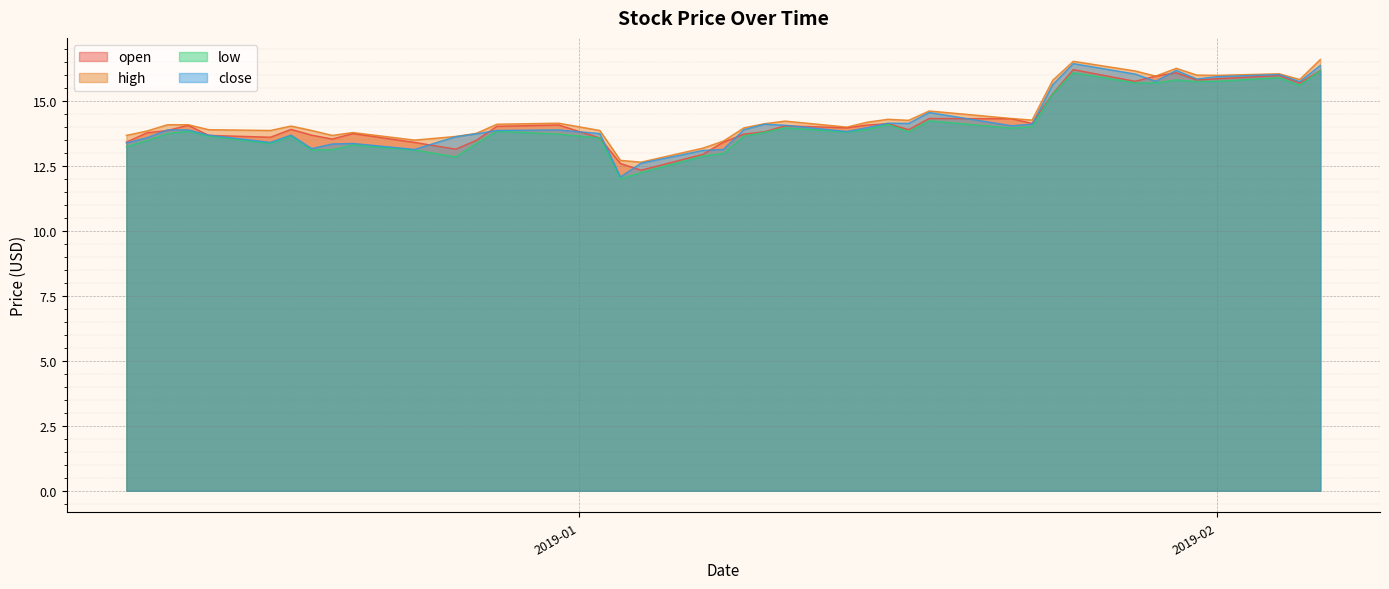

Which category has the highest value across all series?

2019-02-06